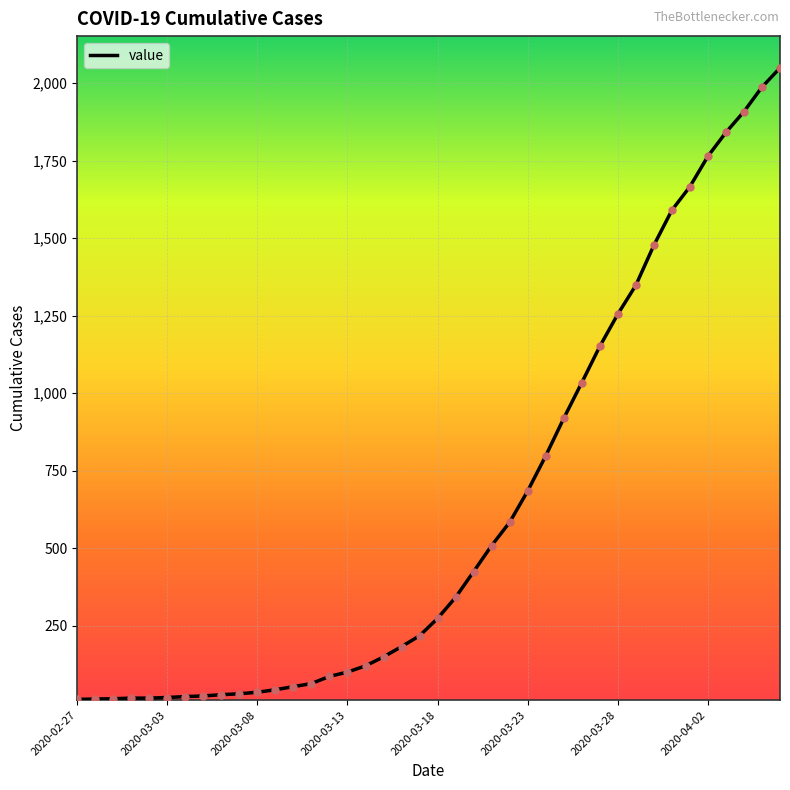

What is the difference between the maximum and minimum values?

2036